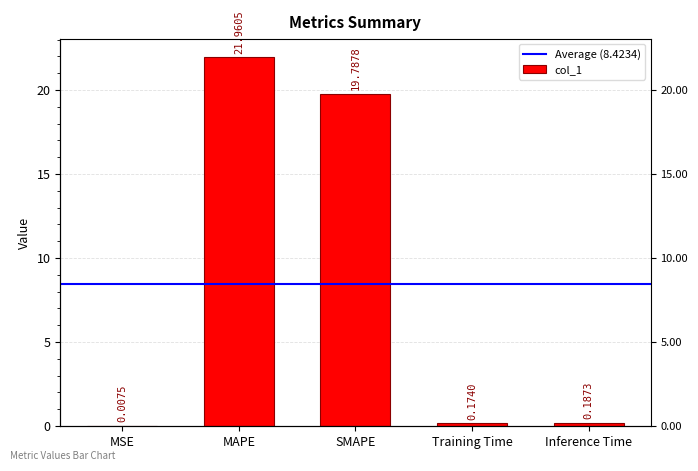

Reading left to right, transcribe all the data shown in this chart.

MSE=0.0	MAPE=22.0	SMAPE=19.8	Training Time=0.2	Inference Time=0.2